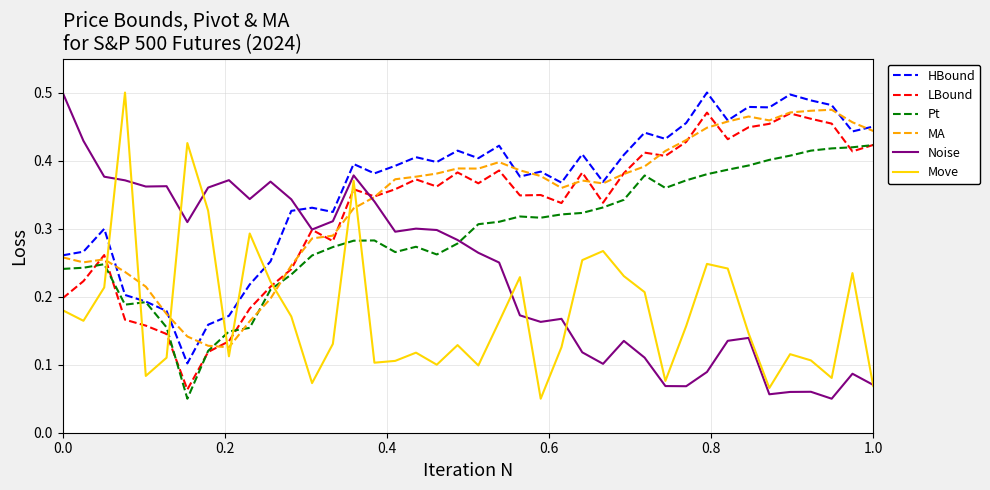

How many intersections are there between Pt and Noise?

1